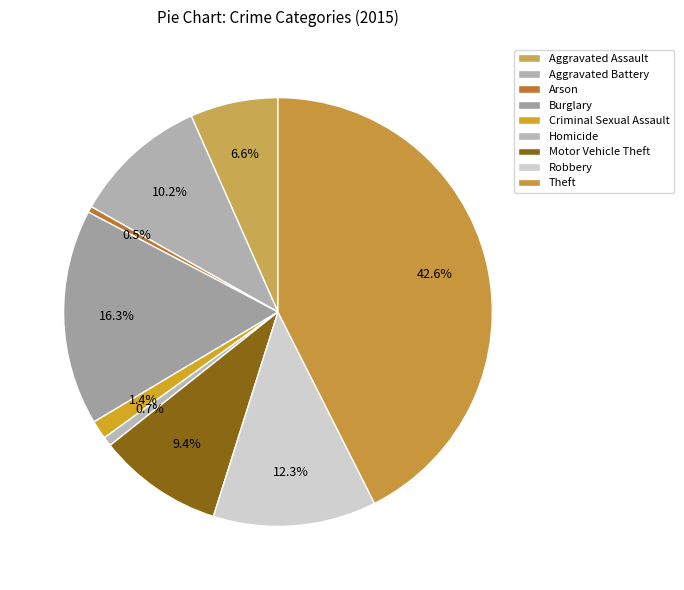

Does Homicide account for over 50% of the chart?

No